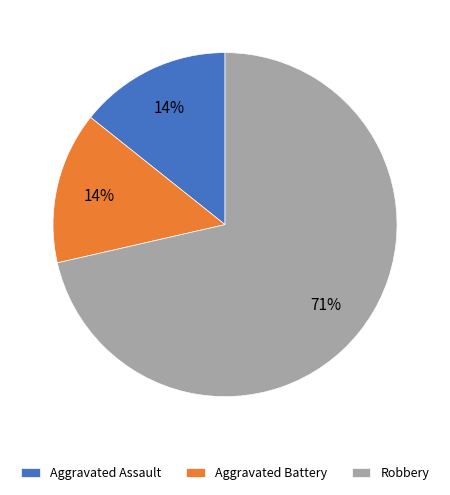

To the nearest percent, what is the combined percentage of Aggravated Assault and Robbery?

86%